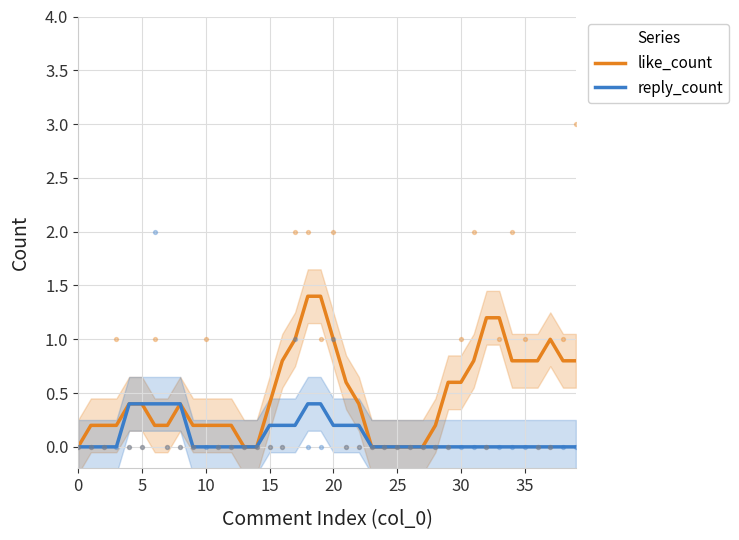

Which series has the widest spread of Y values?

like_count